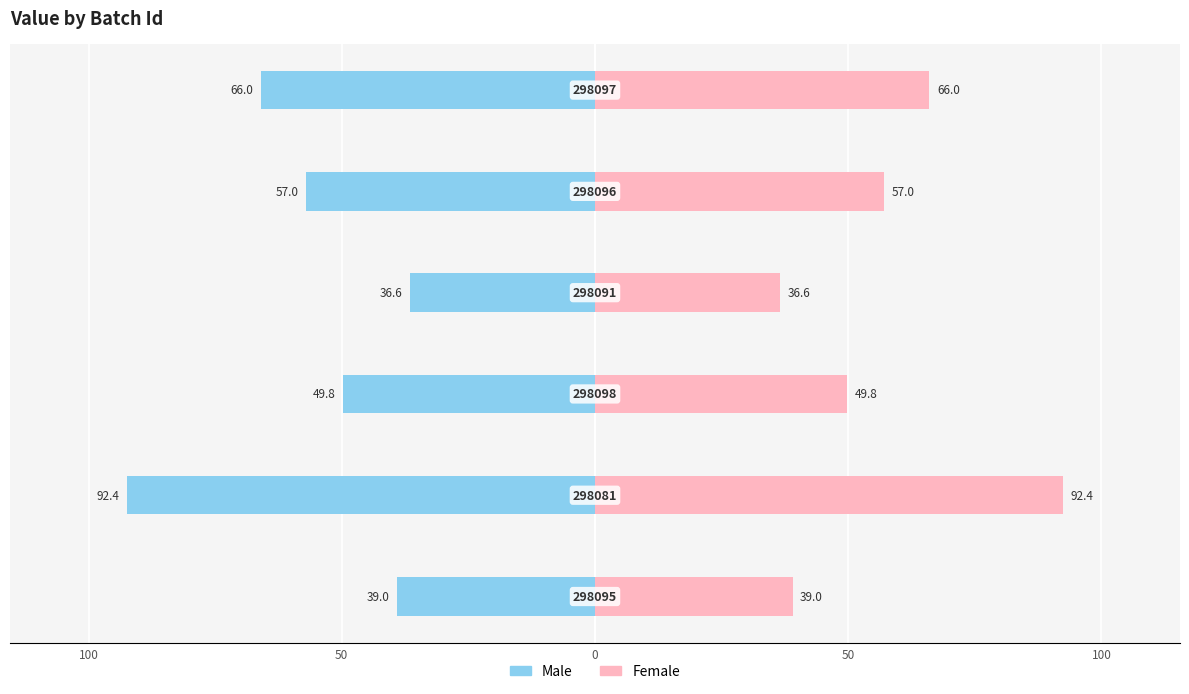

Reading left to right, extract all data points from this chart.

Male: 150=-39.0	100=-92.4	50=-49.8	0=-36.6	50=-57.0	100=-66.0
Female: 150=39.0	100=92.4	50=49.8	0=36.6	50=57.0	100=66.0